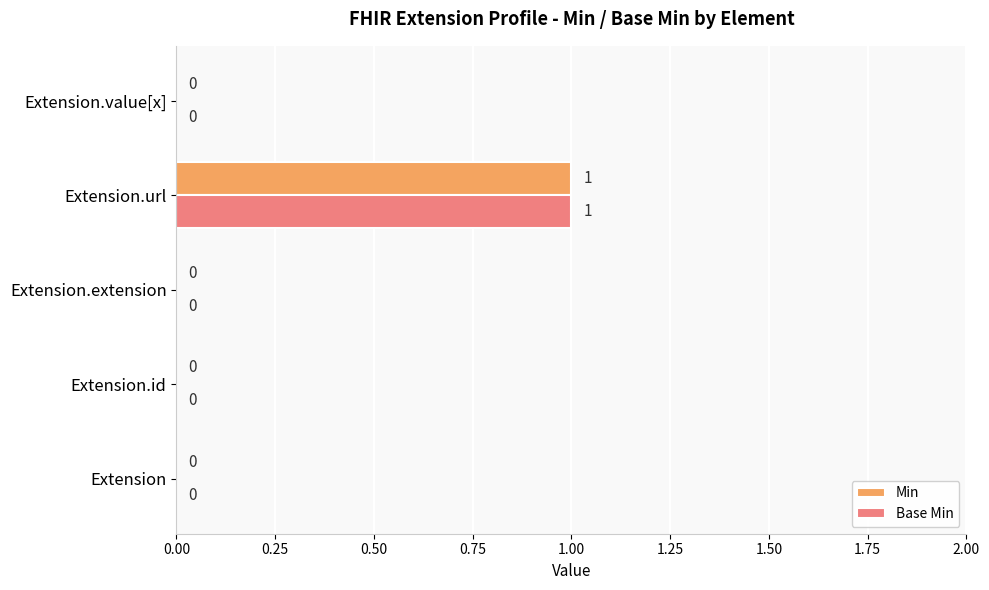

What is the maximum value for Min?

1